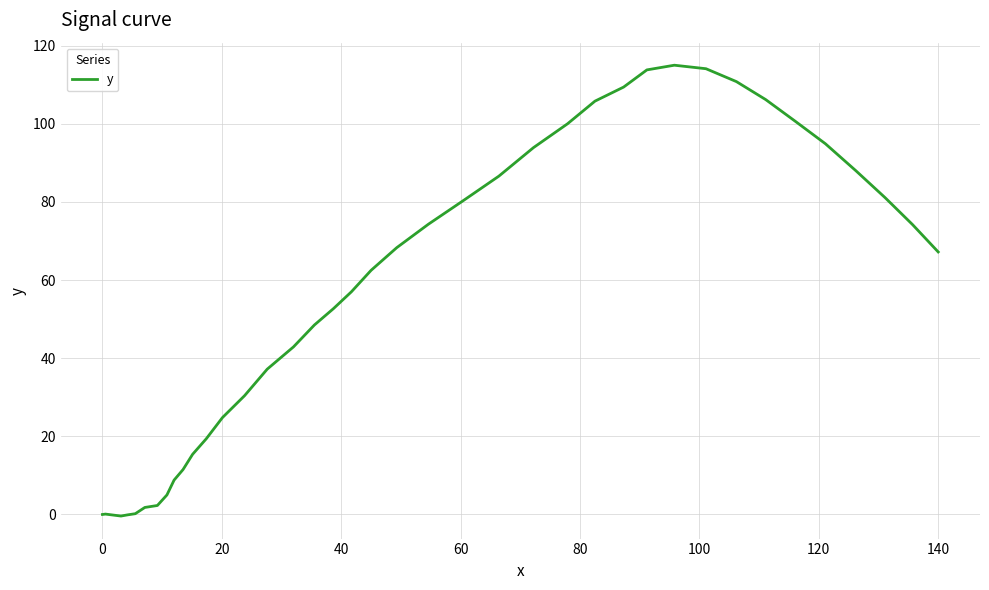

What is the difference between the maximum and minimum values?

115.4